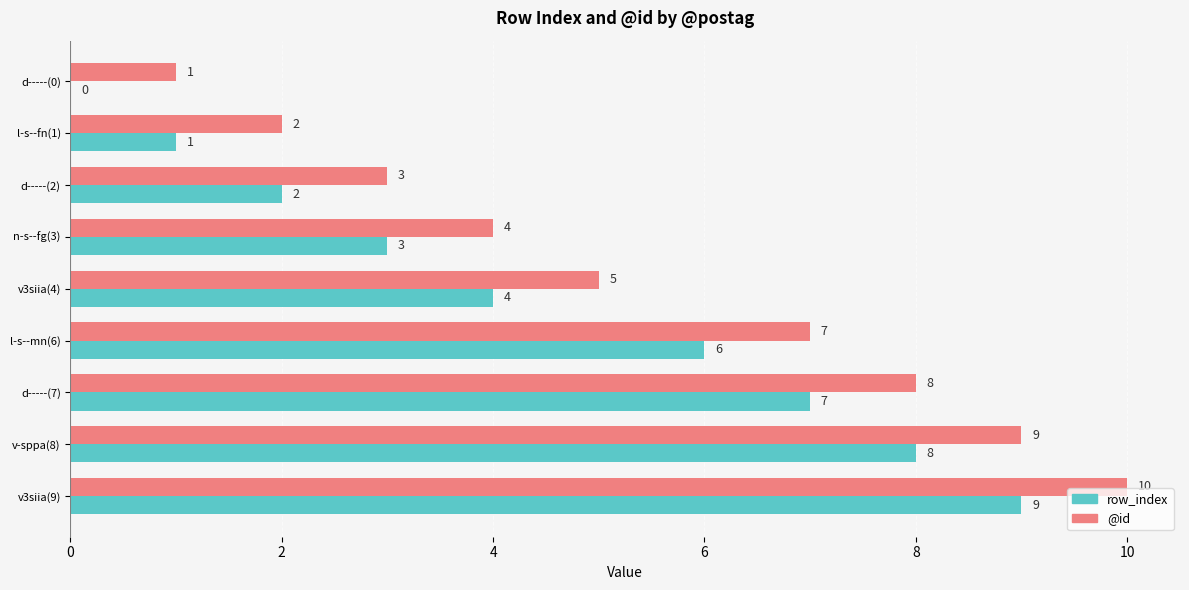

What is the sum of all row_index values?

40